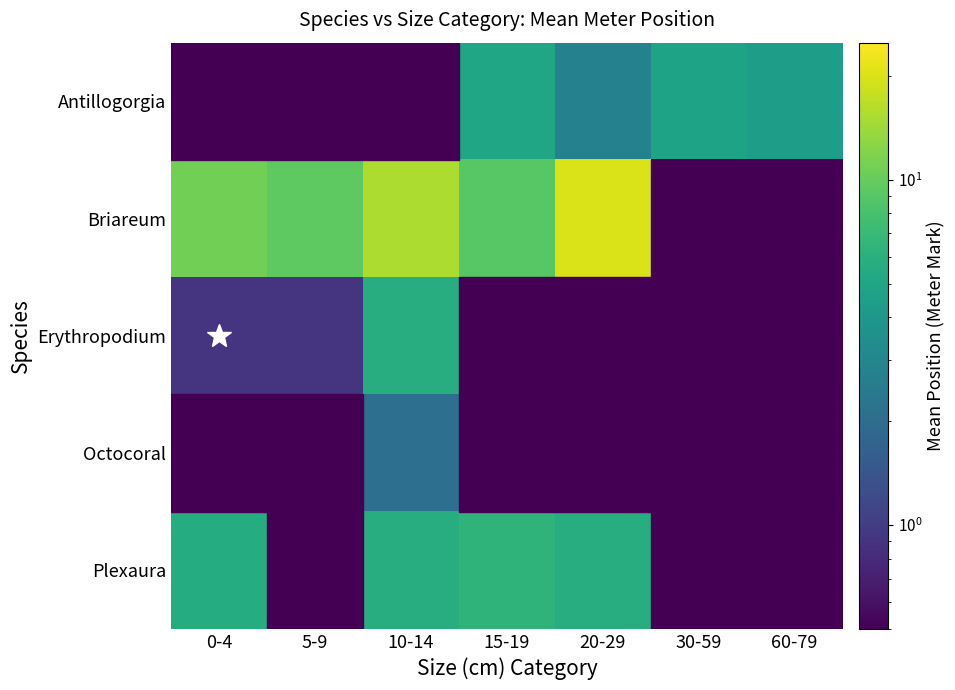

What is the spread (max minus min) of values at 10-14?

15.3